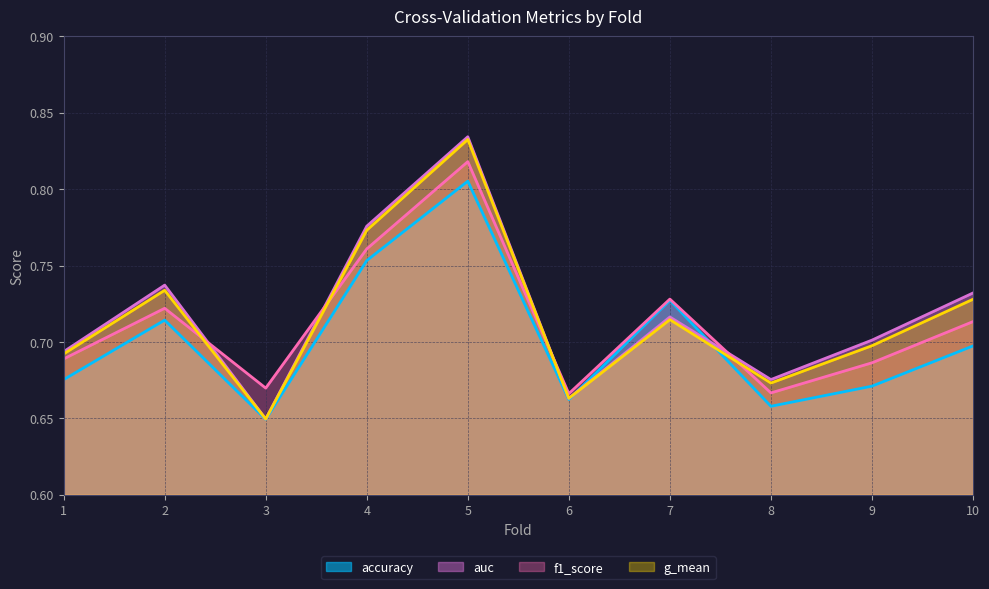

Which series ends up on top after the final intersection of accuracy and auc?

auc